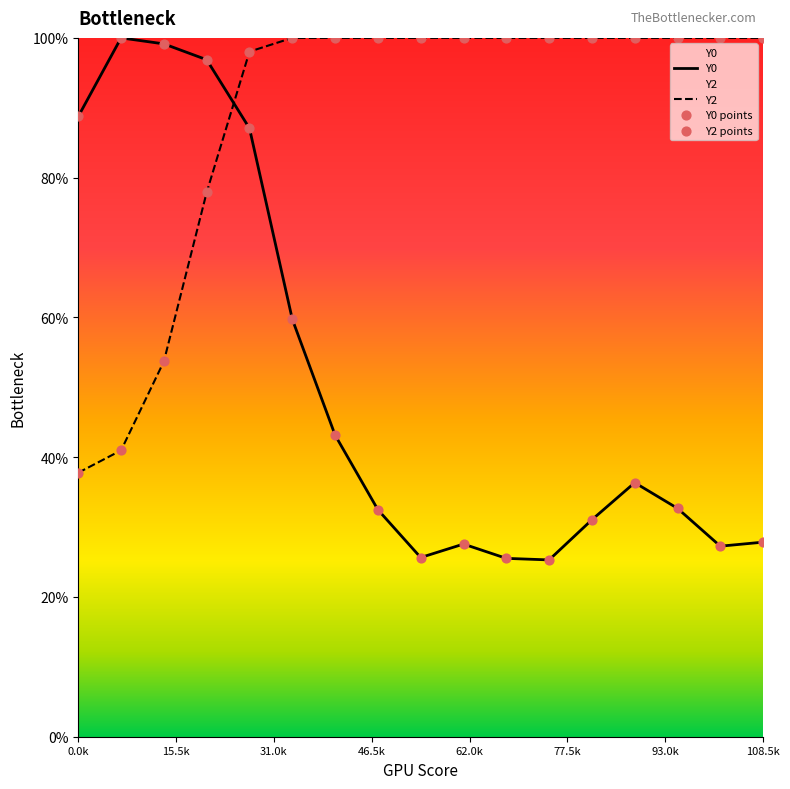

Which series has the widest spread of Y values?

Y0